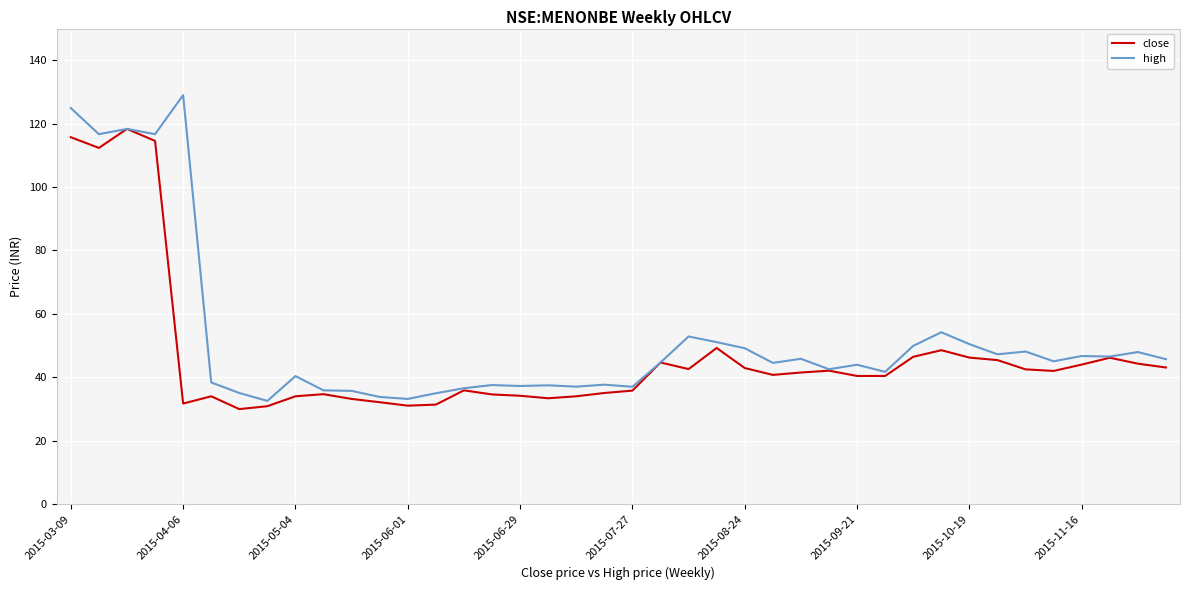

What is the sum of all close values?

1858.4